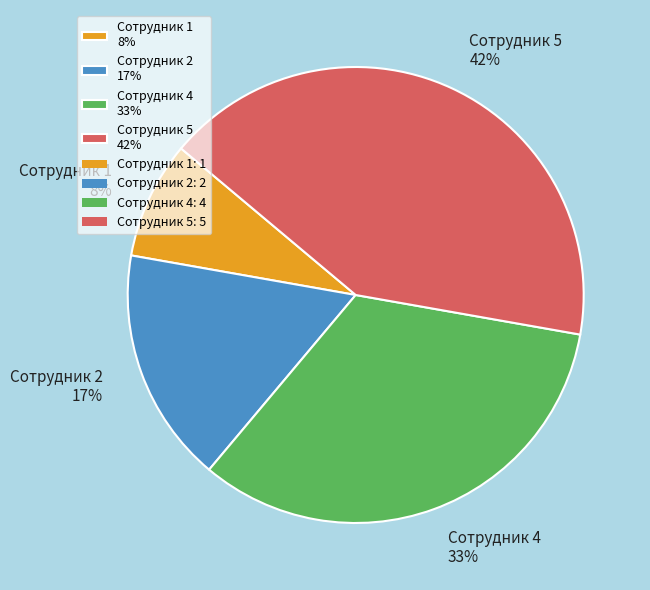

Is there any slice that represents more than half of the pie?

No